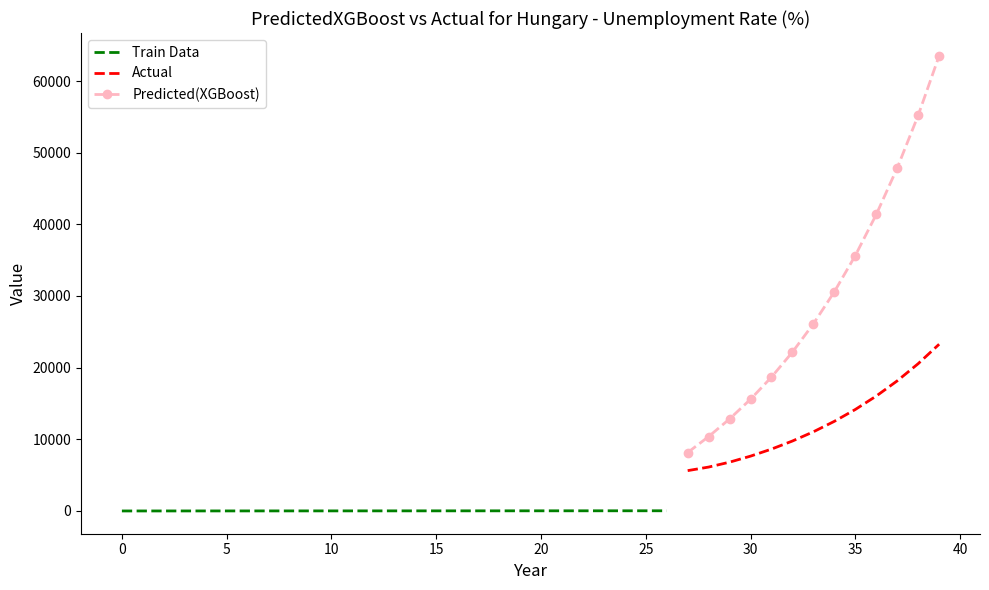

At which label is Predicted(XGBoost) closest to 31762?

34